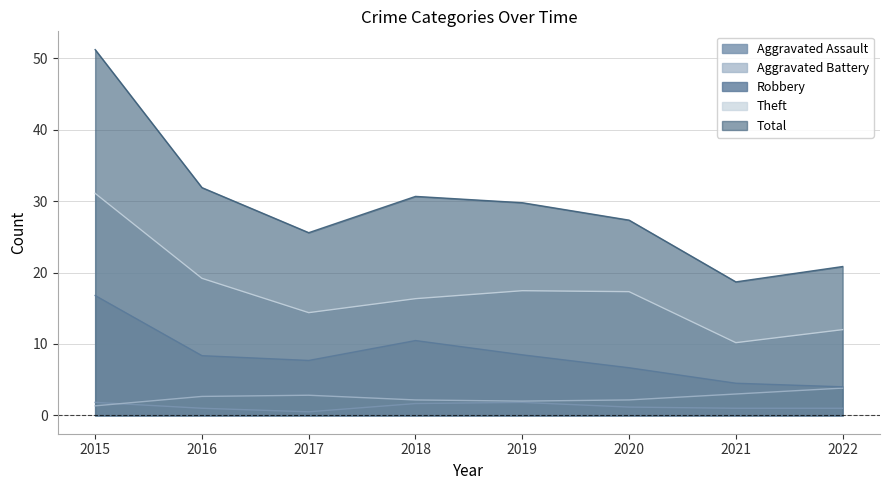

Which series has the widest spread of values?

Total